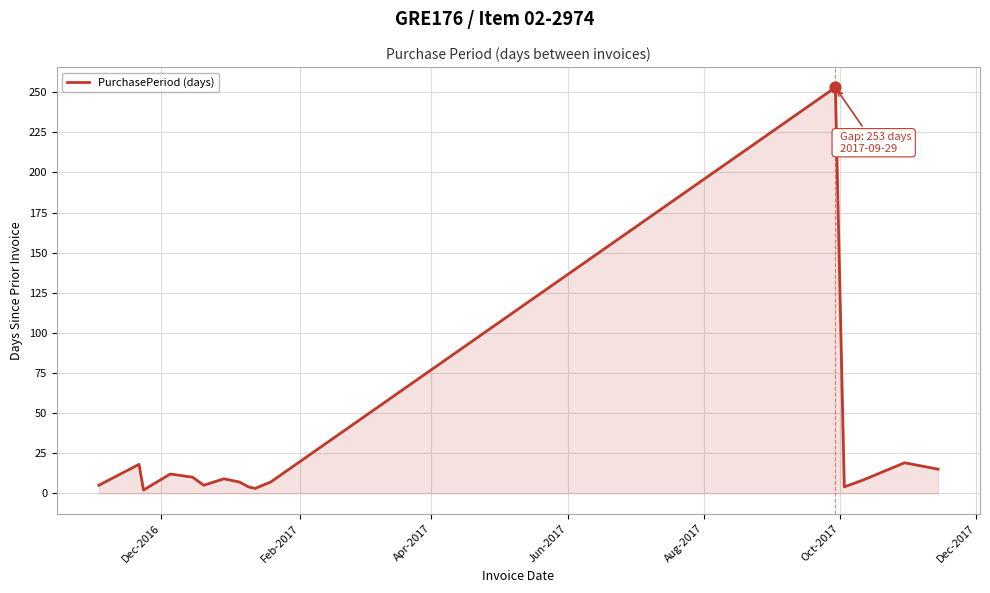

What is the greatest value displayed?

253